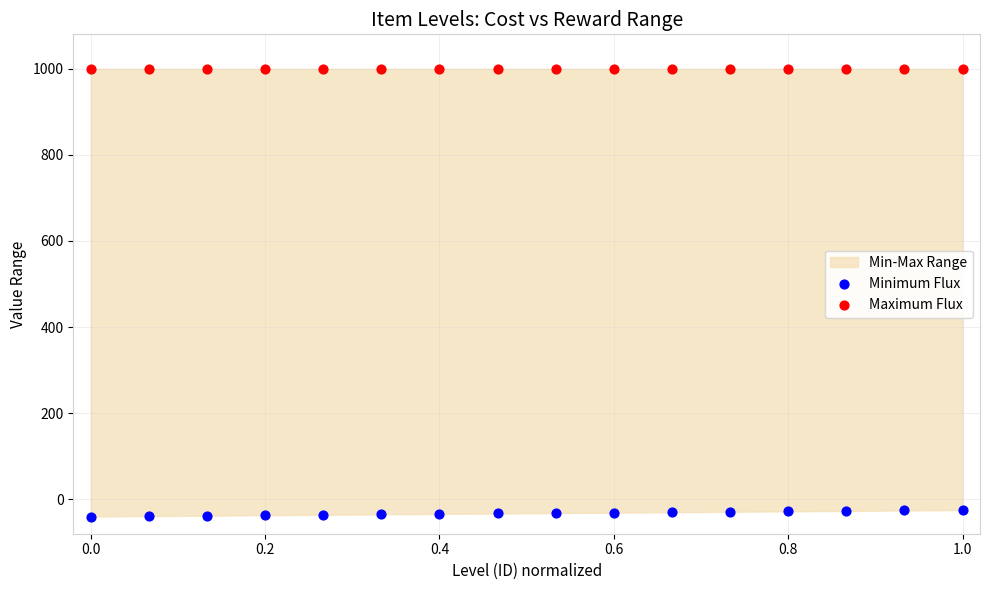

Which series contains the highest Y value?

Maximum Flux